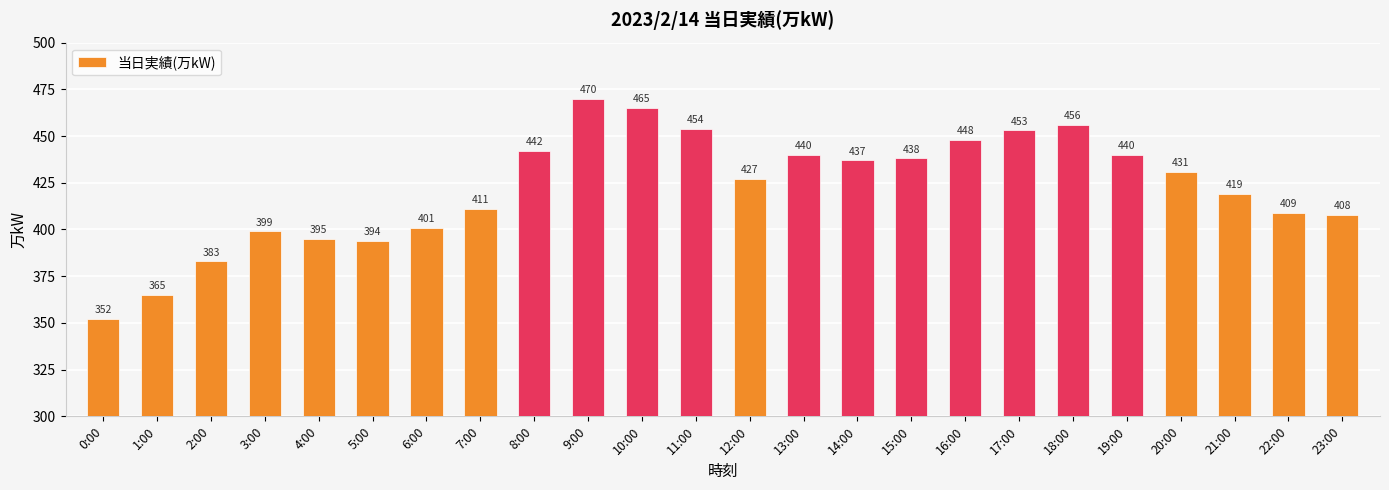

What is the difference between the maximum and second lowest values?

105